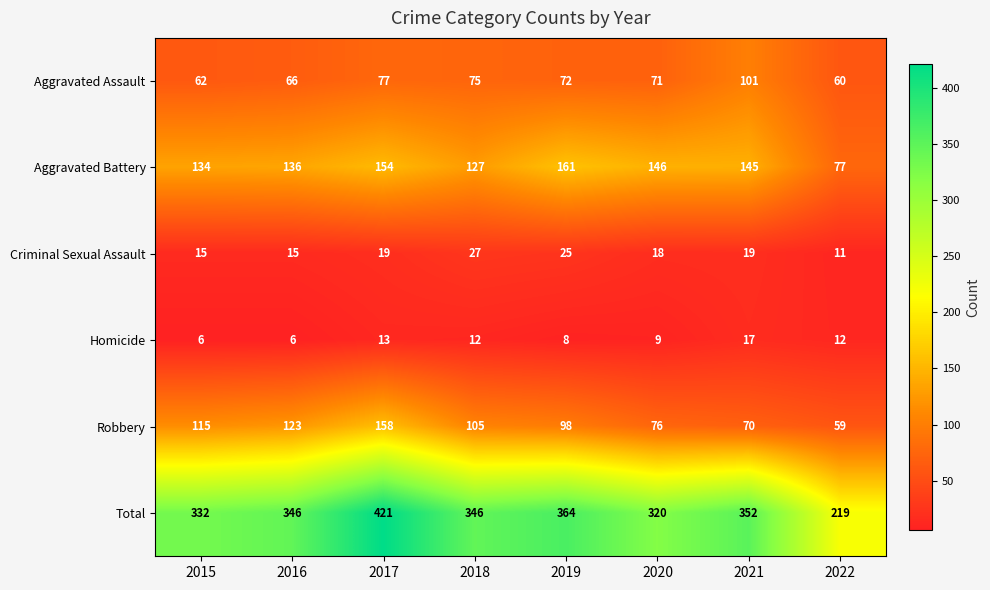

At which category is the sum across all series the highest?

2017